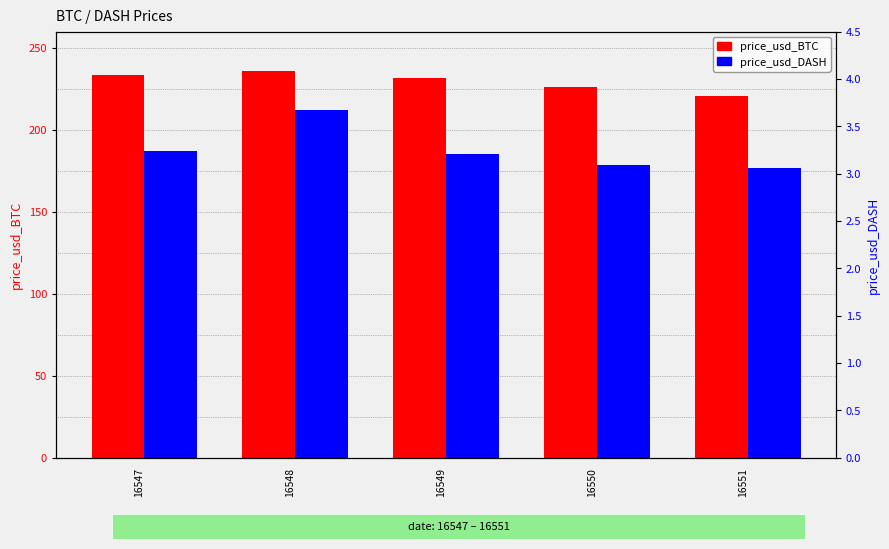

Are the bars grouped side by side (vs. stacked)?

Yes